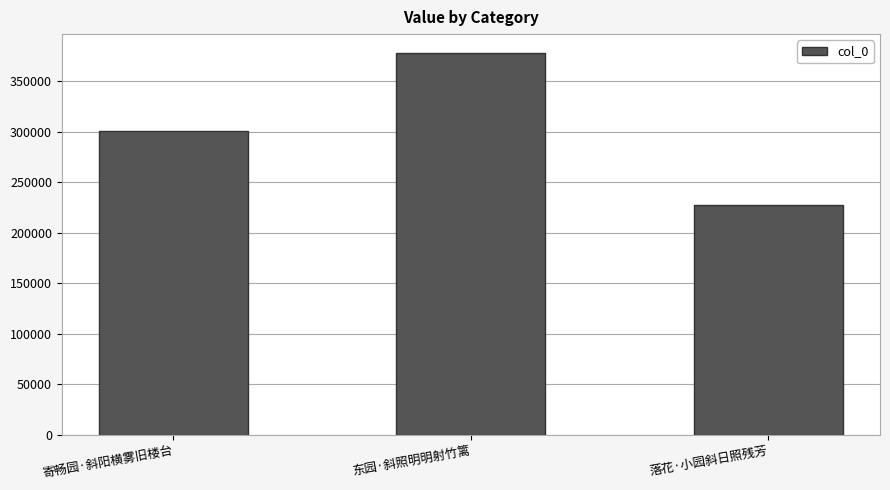

What position from the right is 寄畅园·斜阳横雾旧楼台?

3